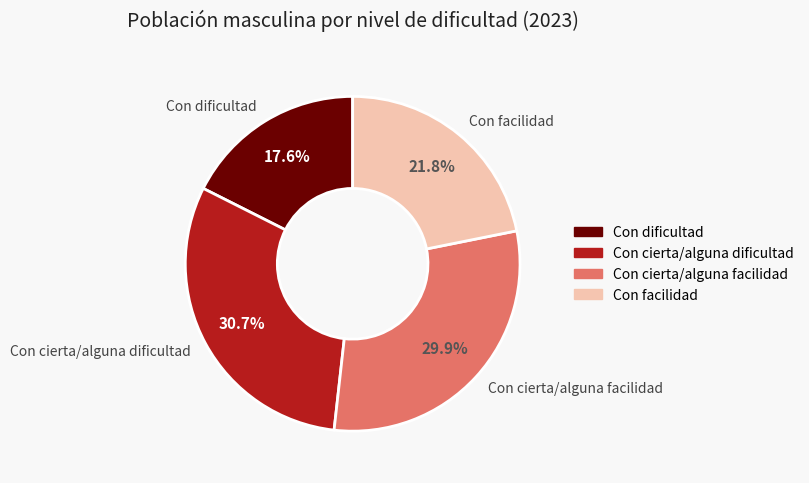

Does Con cierta/alguna dificultad account for over 50% of the chart?

No